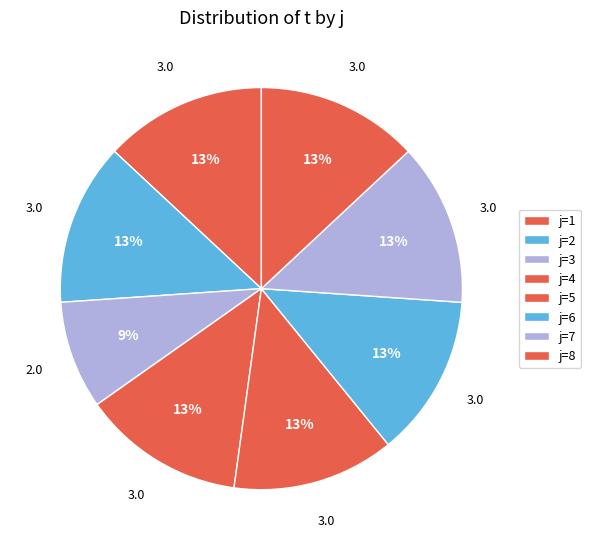

How many segments does this pie chart have?

8